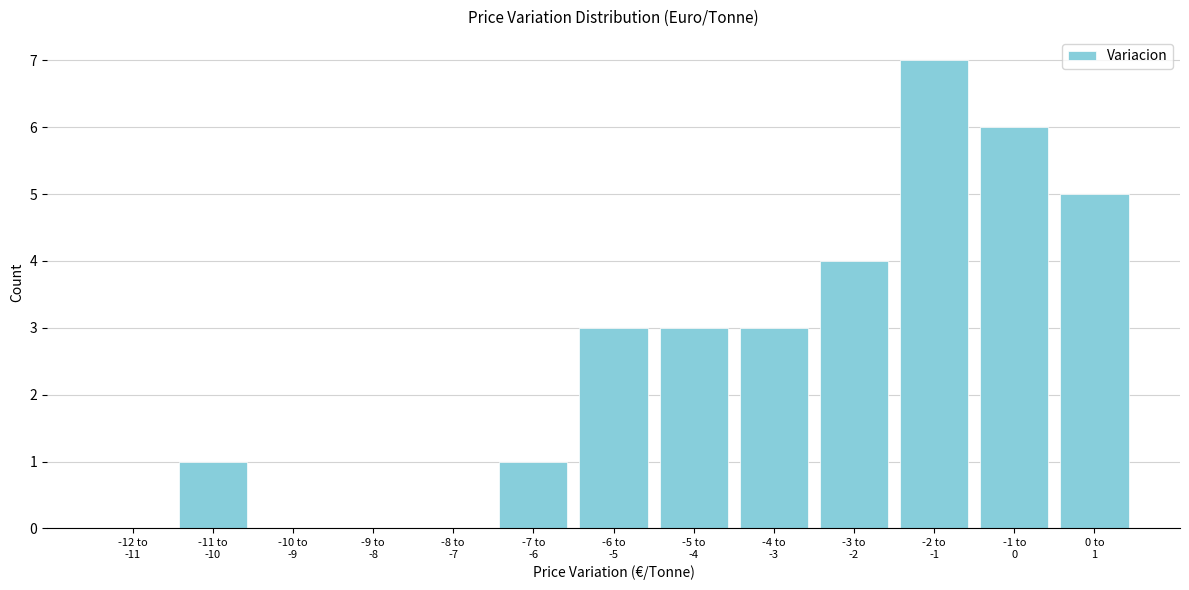

What is the greatest value displayed?

7